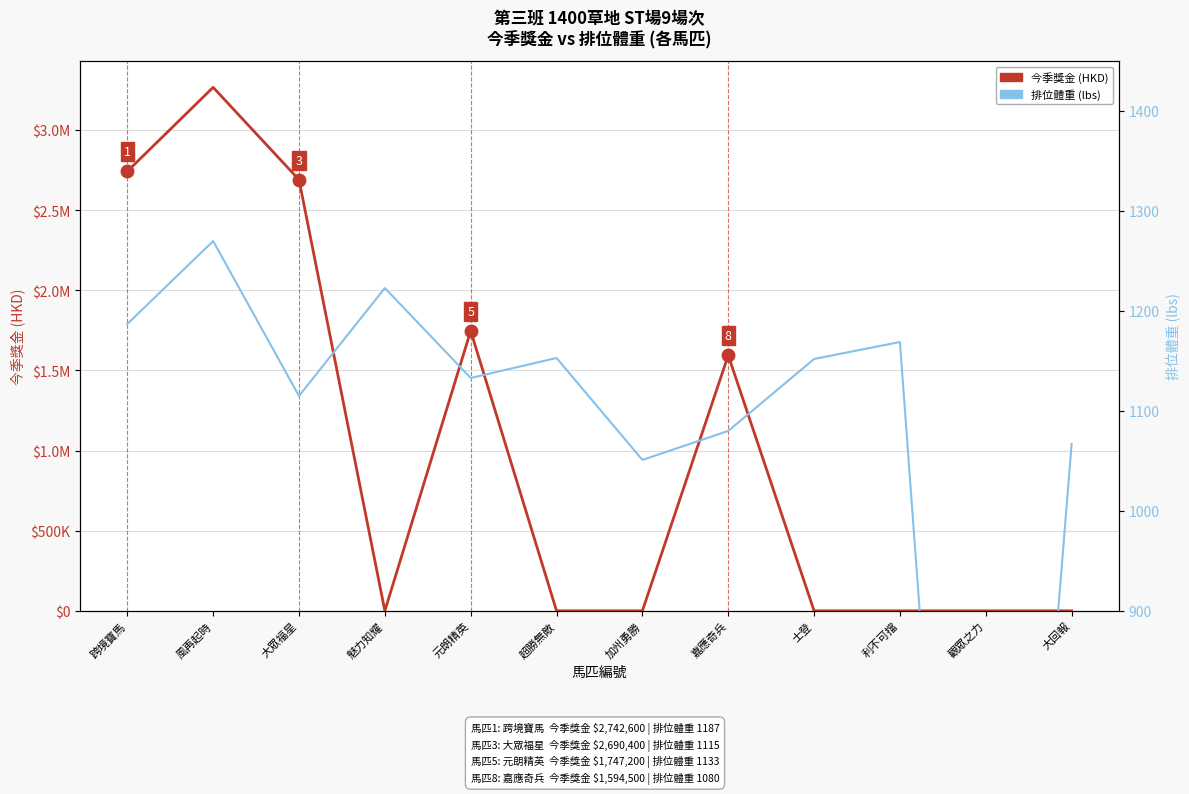

At how many categories does at least one series exceed 2473918?

3